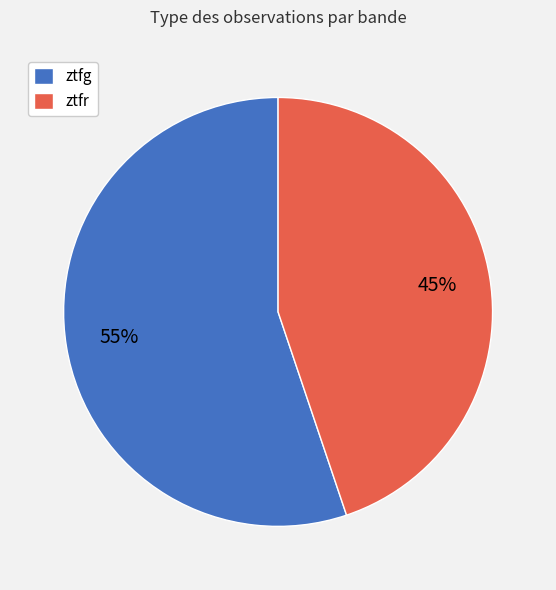

Do ztfg and ztfr together represent more than half of the pie?

Yes